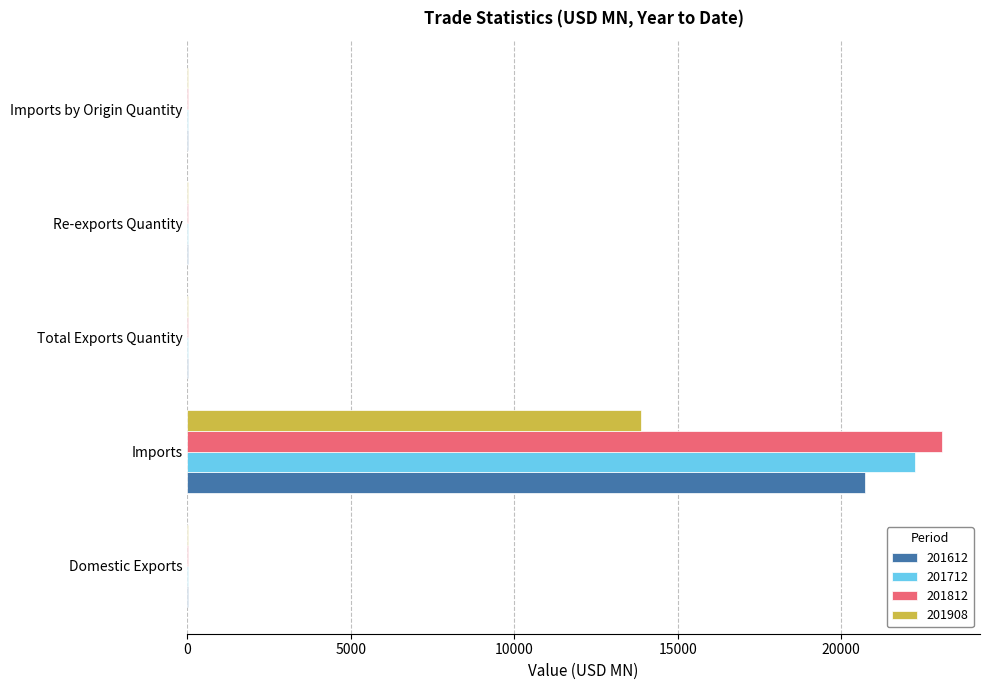

The value of 201812 at Imports is 8606.8. True or false?

False